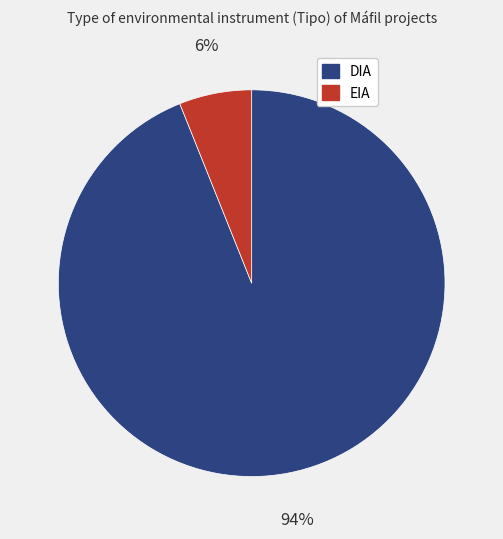

To the nearest percent, what is the combined percentage of EIA and DIA?

100%